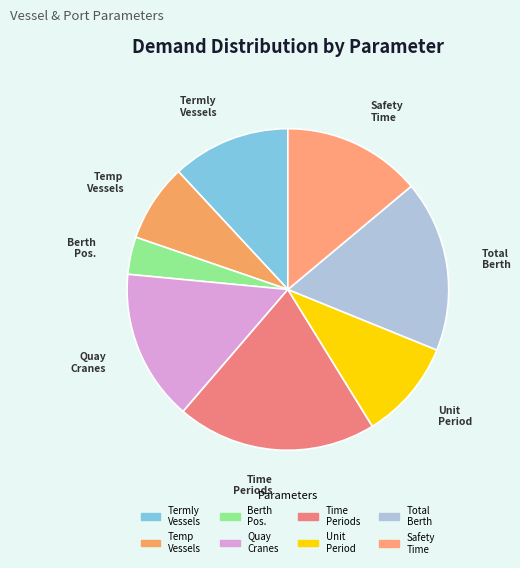

What is the ratio of the value at Total Berth to the value at Time Periods?

0.9